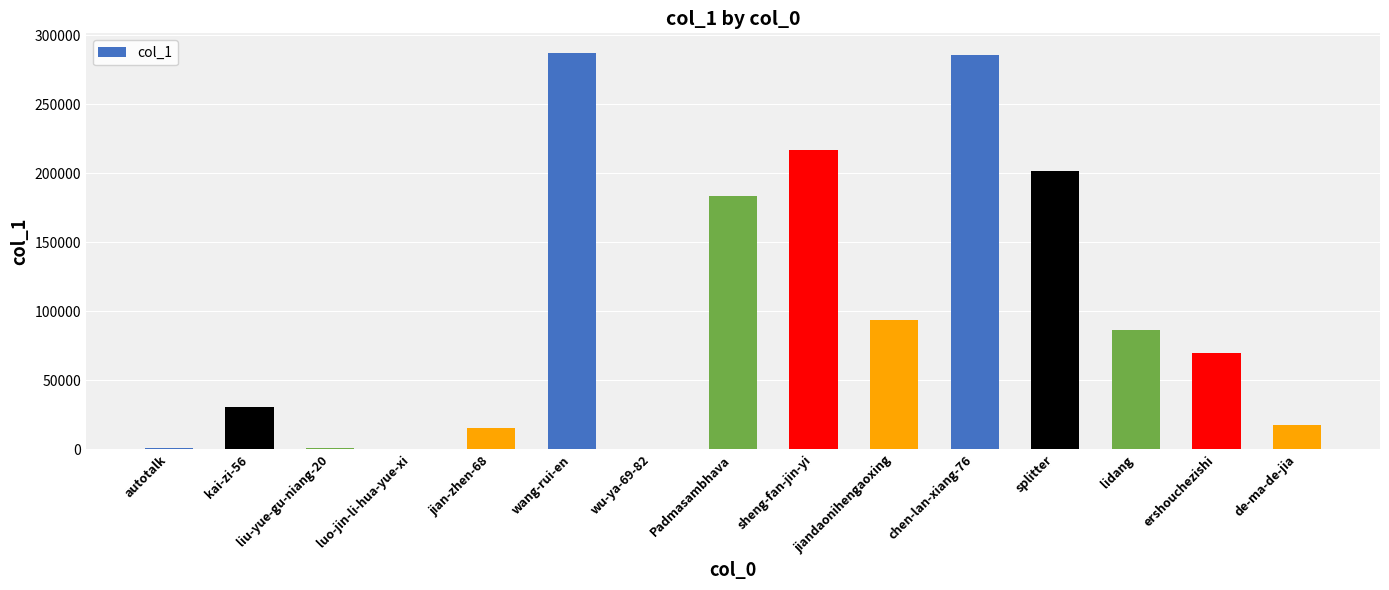

What is the maximum value shown in the chart?

287195